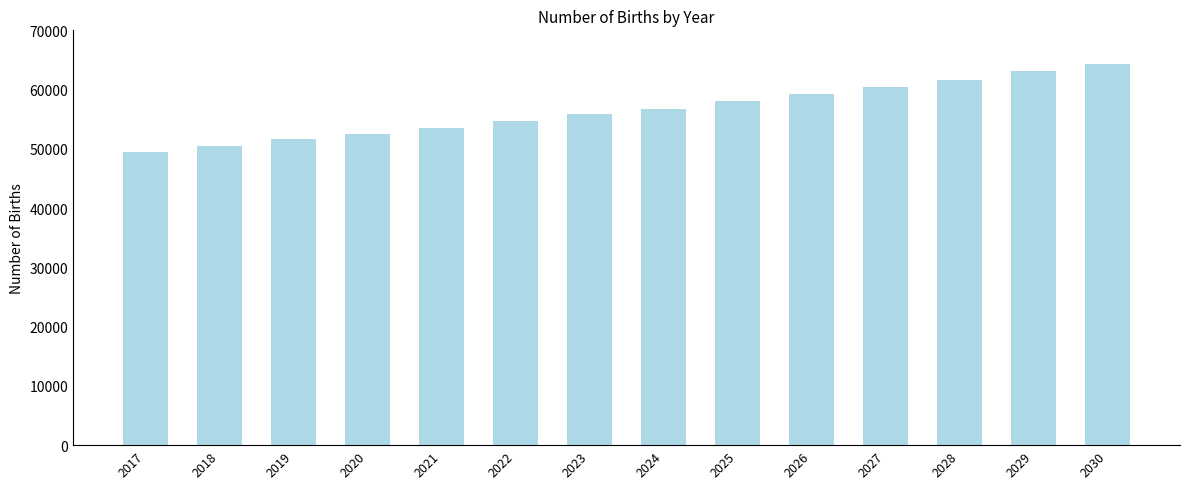

Which category has the highest value across all series?

2030